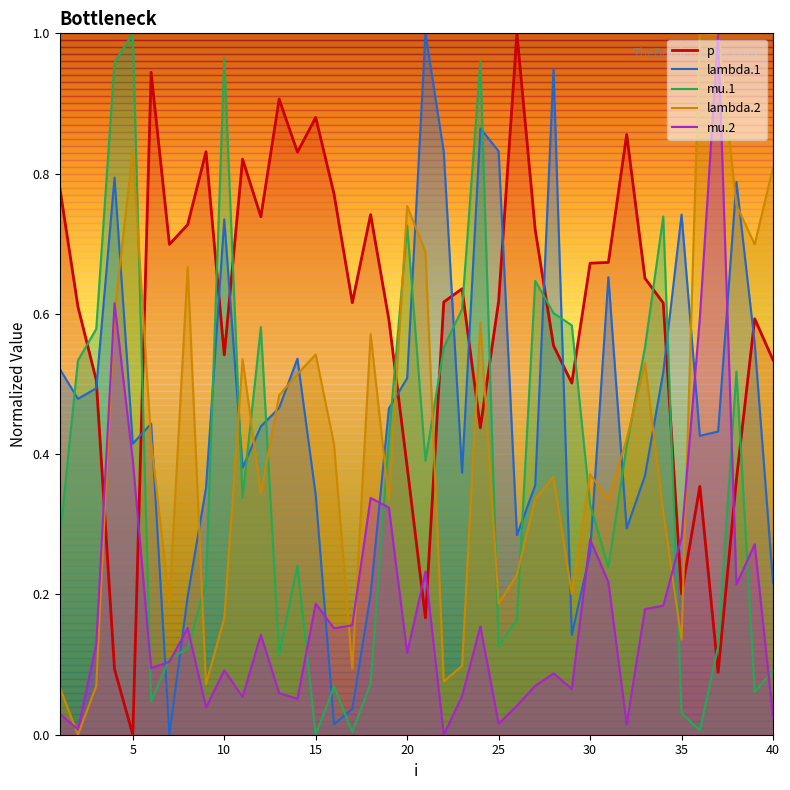

List the series in order of their peak value, highest first.

lambda.1, mu.1, lambda.2, mu.2, p